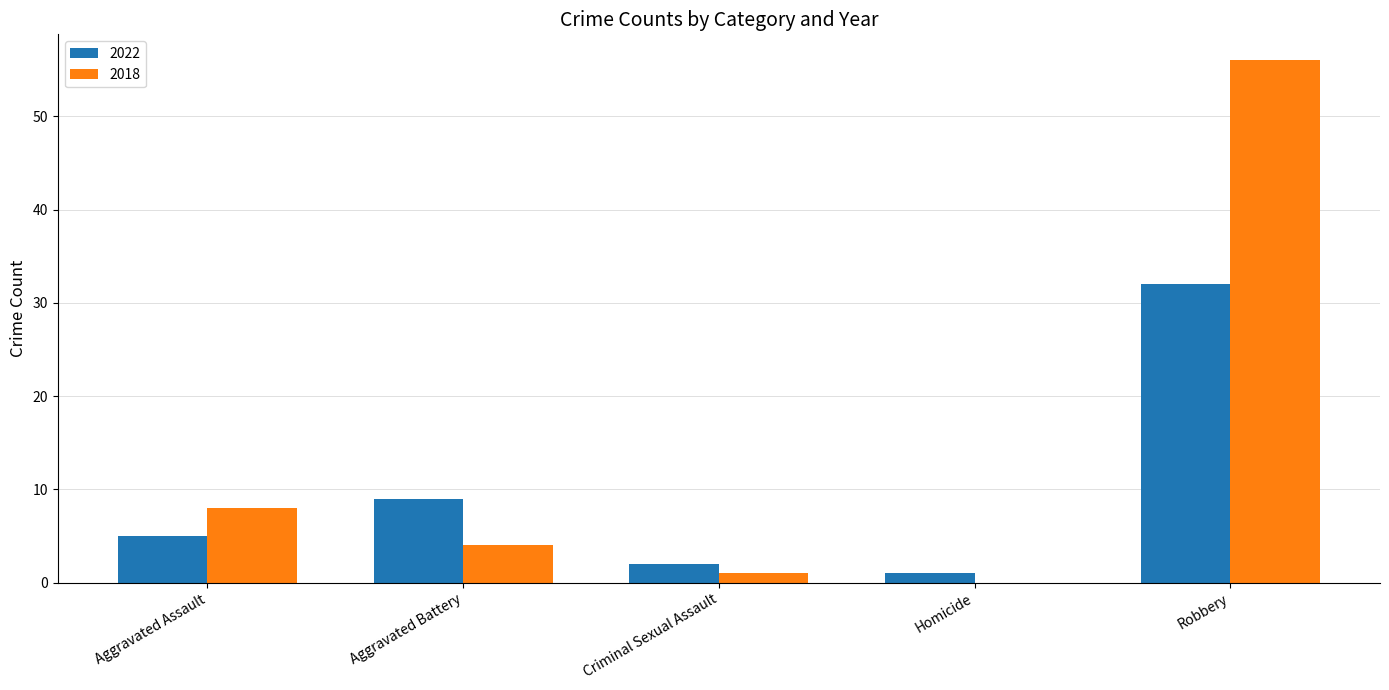

What is the sum of the 2018 values at Aggravated Assault and Criminal Sexual Assault?

9